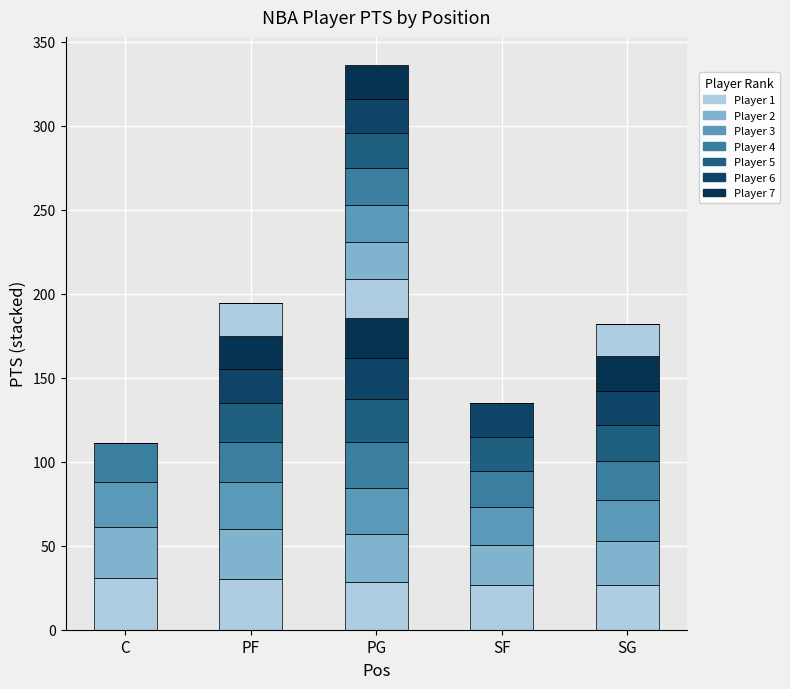

Are the bars horizontal?

No